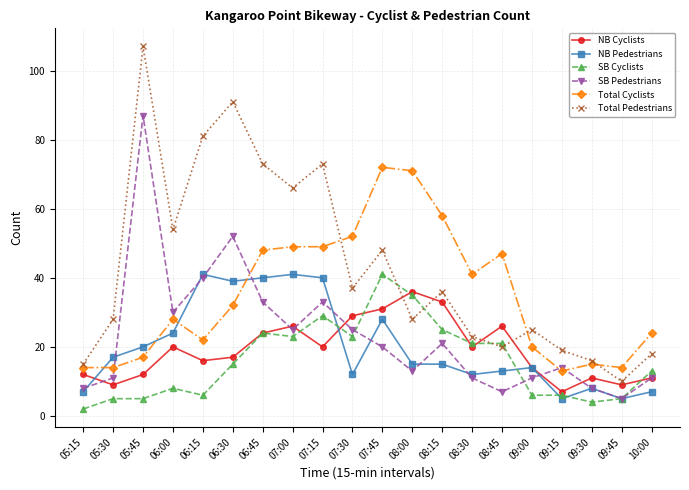

True or false: SB Pedestrians has more than 0 interior local peaks.

True